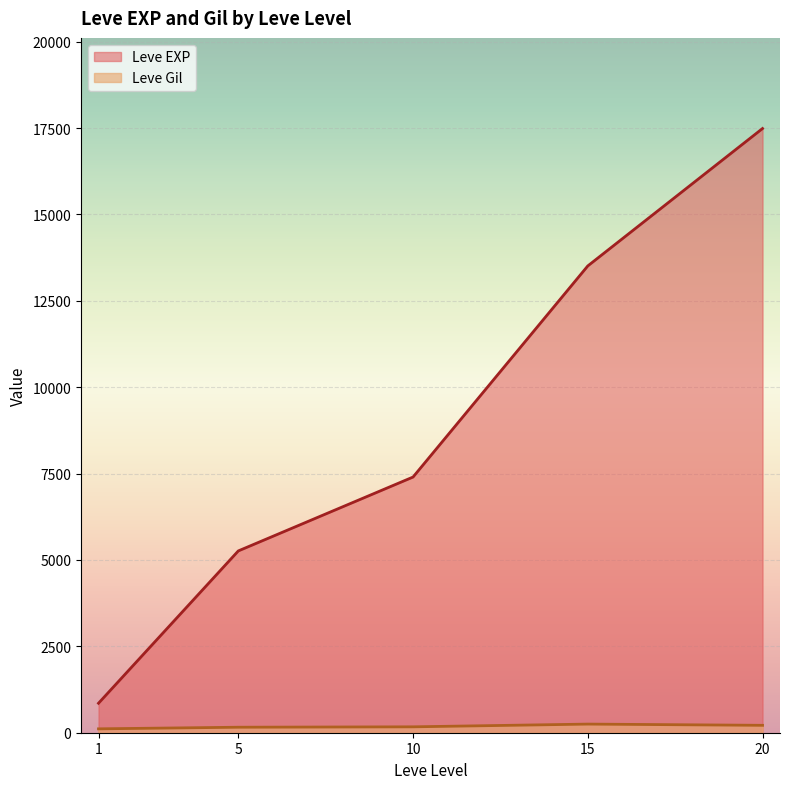

What is the difference between the maximum and second lowest values in the Leve EXP series?

12225.0